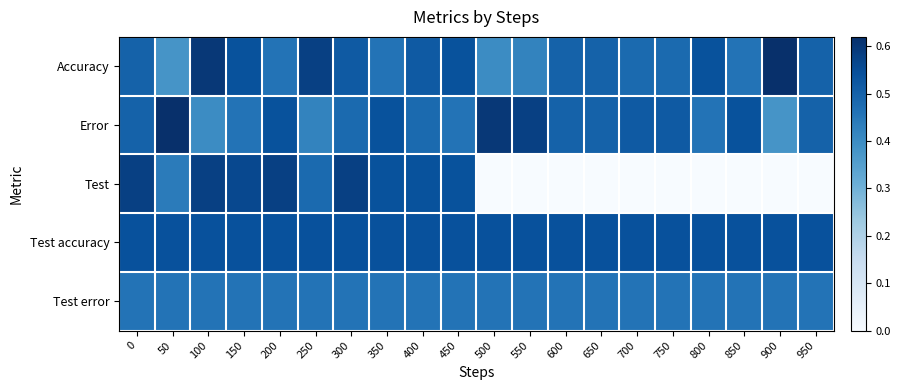

Which series has the largest total across all categories?

Test accuracy